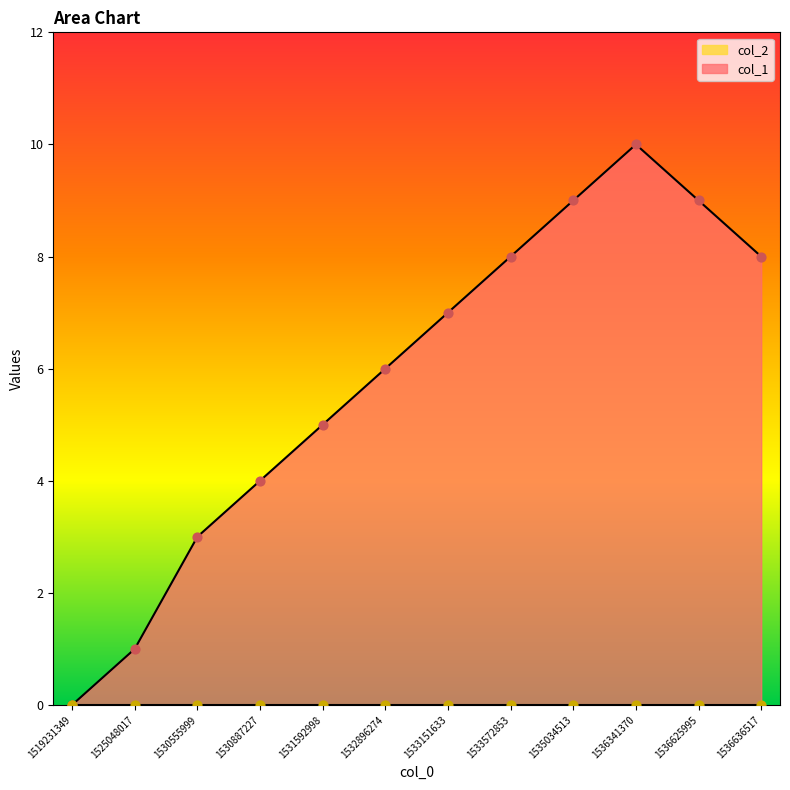

What is the ratio of the value at 1533572853 to the value at 1530555999?

2.7